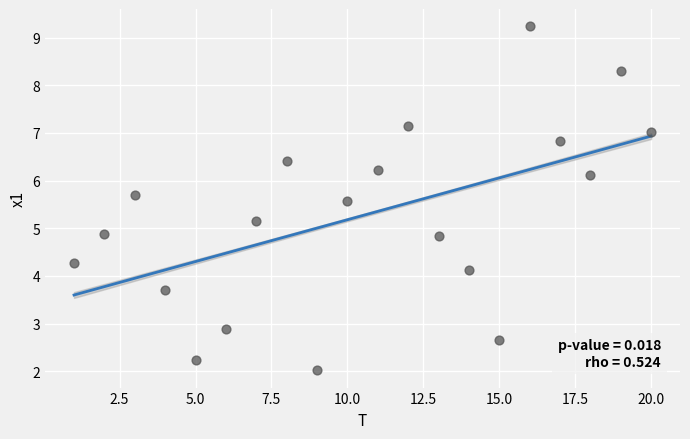

What is the range of X values (max minus min)?

19.0